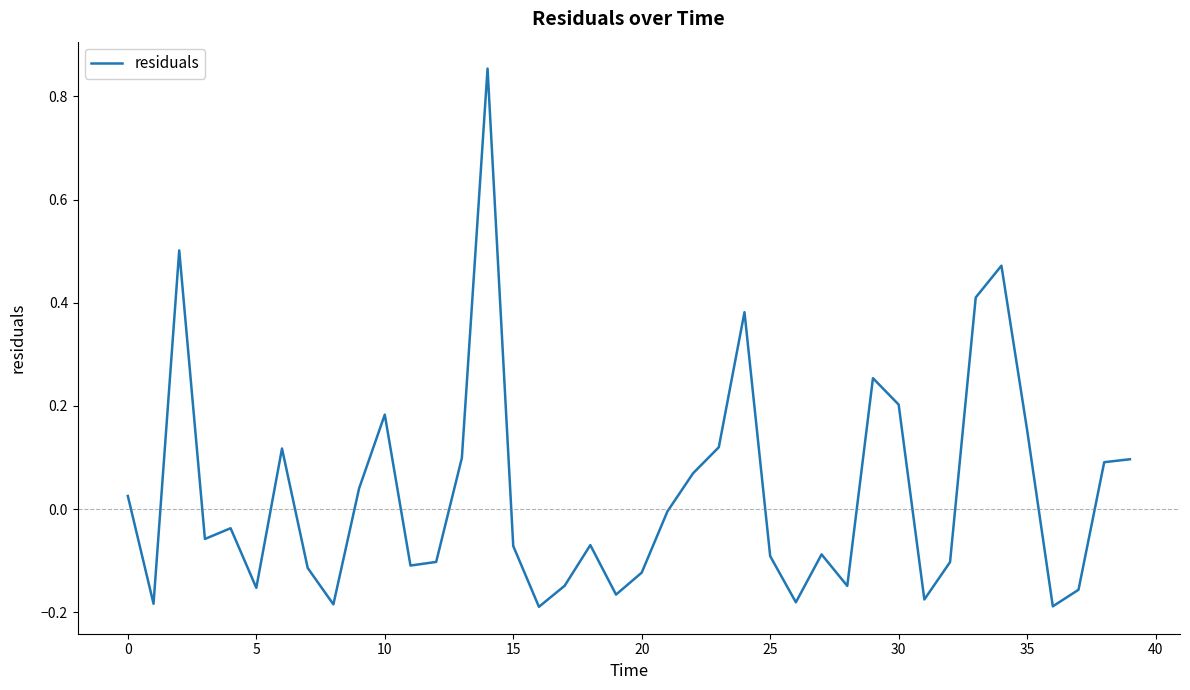

Reading left to right, list all the values displayed in this chart.

0.0	-0.2	0.5	-0.1	-0.0	-0.2	0.1	-0.1	-0.2	0.0	0.2	-0.1	-0.1	0.1	0.9	-0.1	-0.2	-0.1	-0.1	-0.2	-0.1	-0.0	0.1	0.1	0.4	-0.1	-0.2	-0.1	-0.1	0.3	0.2	-0.2	-0.1	0.4	0.5	0.2	-0.2	-0.2	0.1	0.1